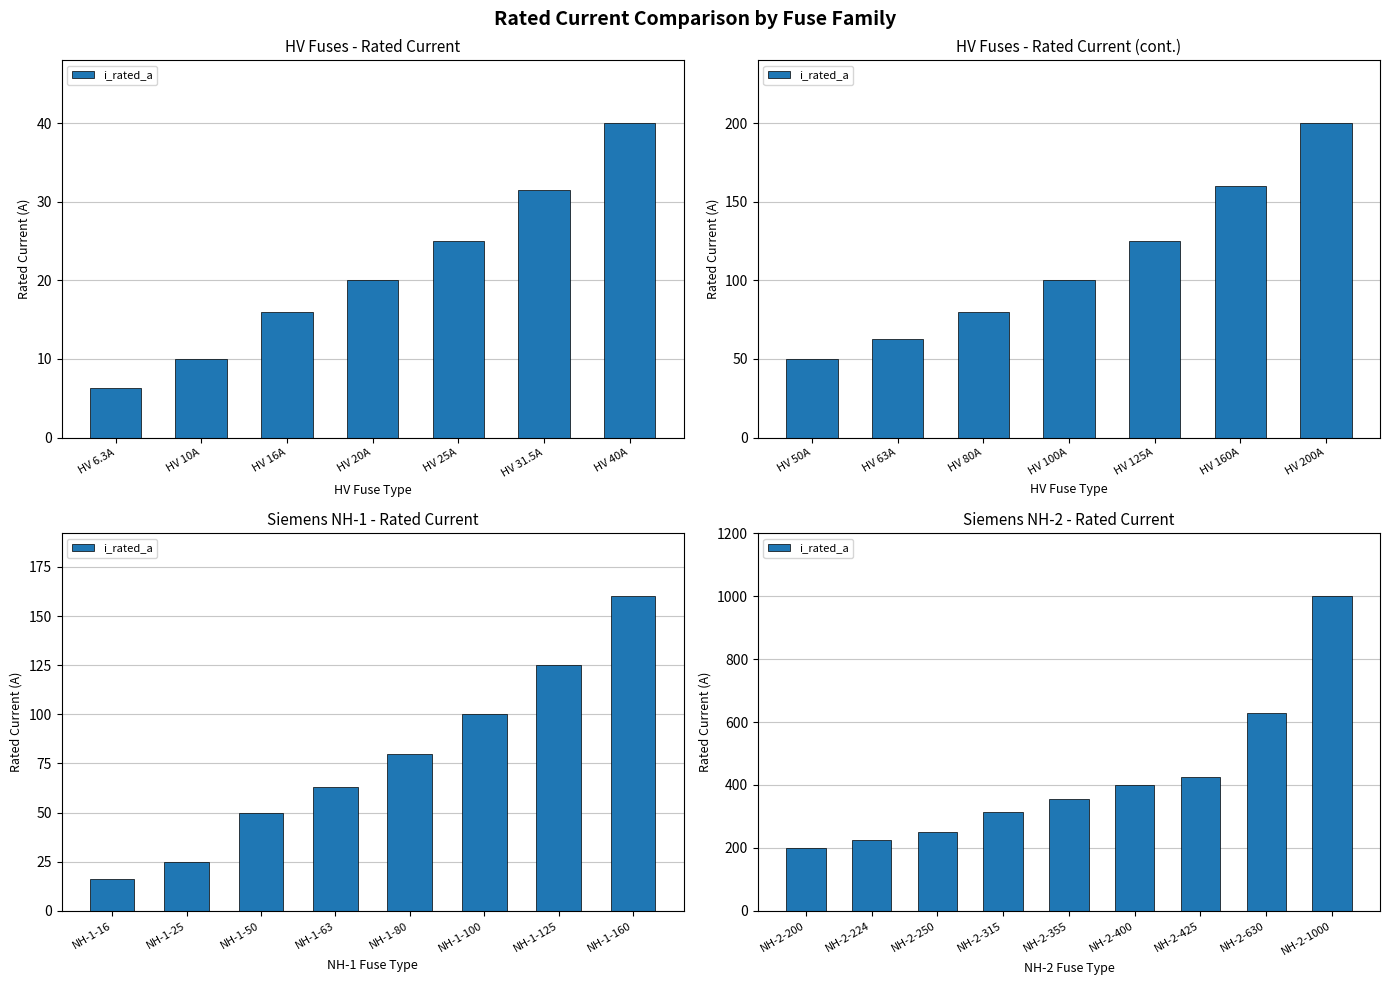

What is the maximum value shown in the chart?

1000